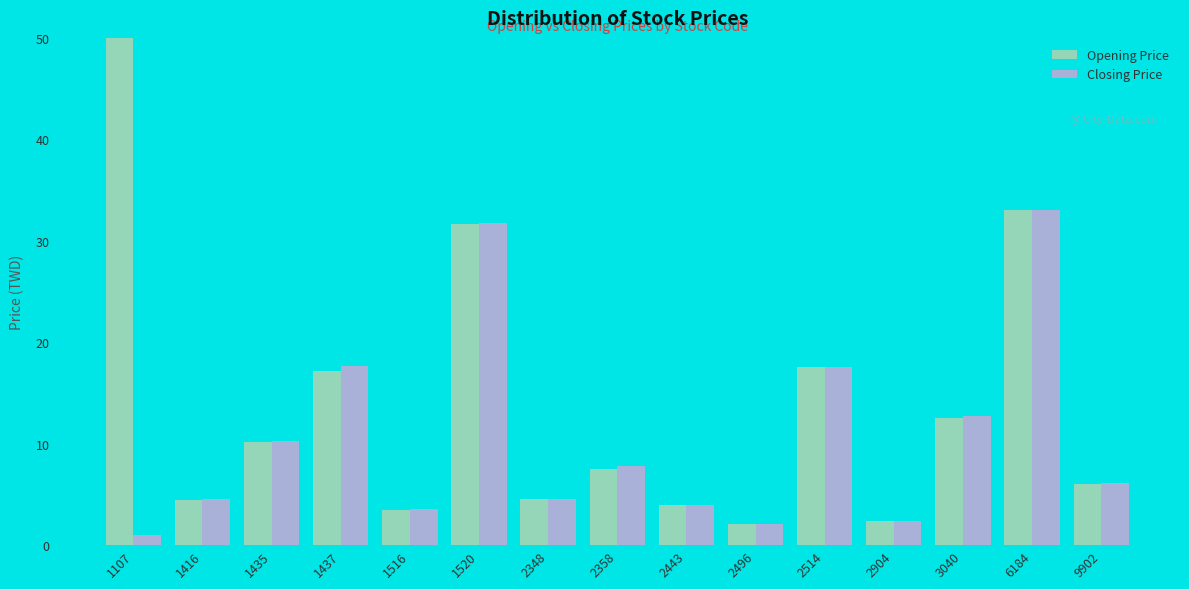

At which category is the sum across all series the highest?

1107